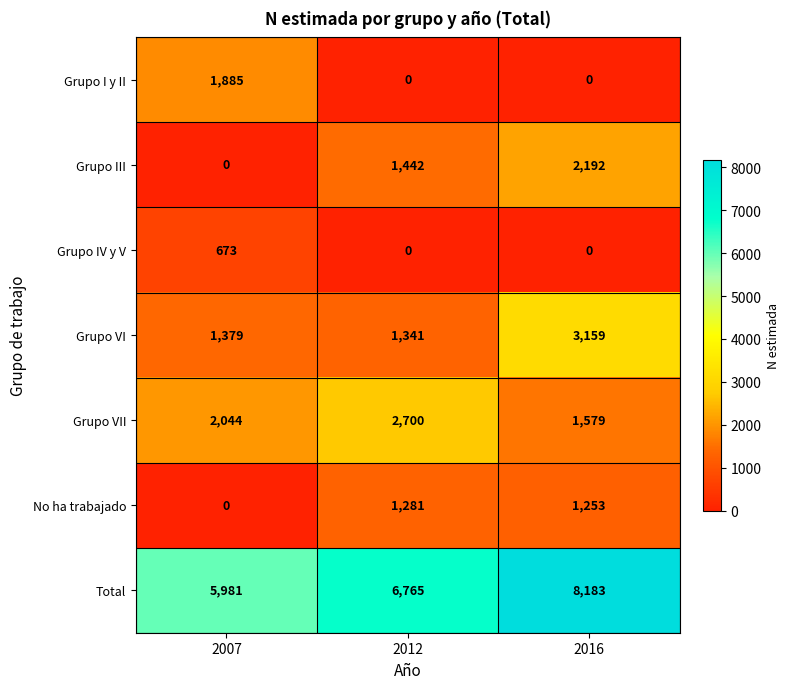

What value does the No ha trabajado series have at 2012, to the nearest 10?

1280